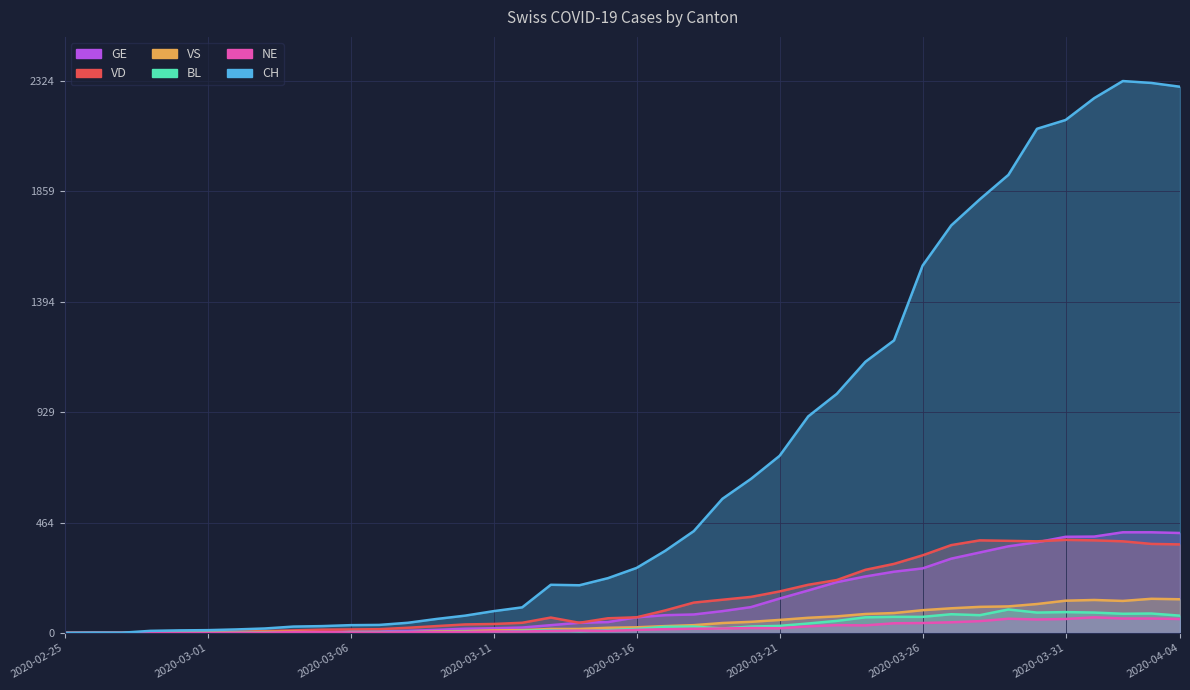

Which has a higher value, 2020-02-25 or 2020-03-14?

2020-03-14